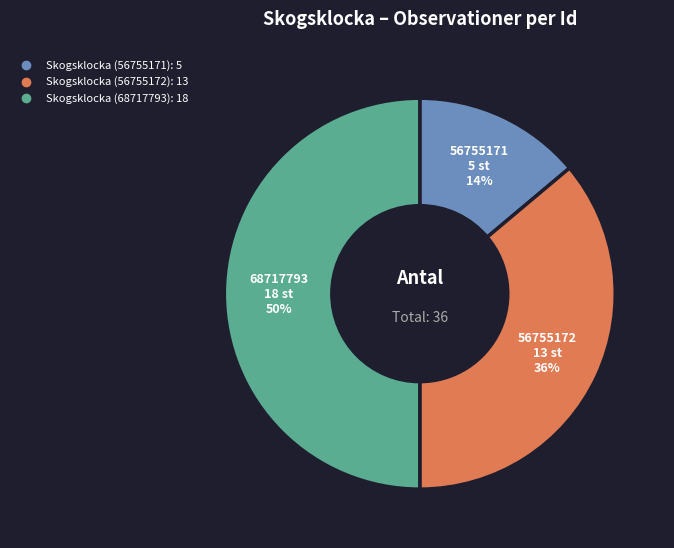

Is the sum of Skogsklocka (56755172) and Skogsklocka (68717793) greater than half?

Yes